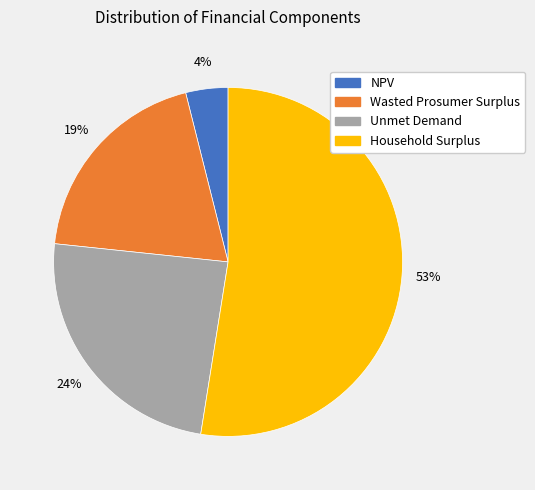

How many segments does this pie chart have?

4